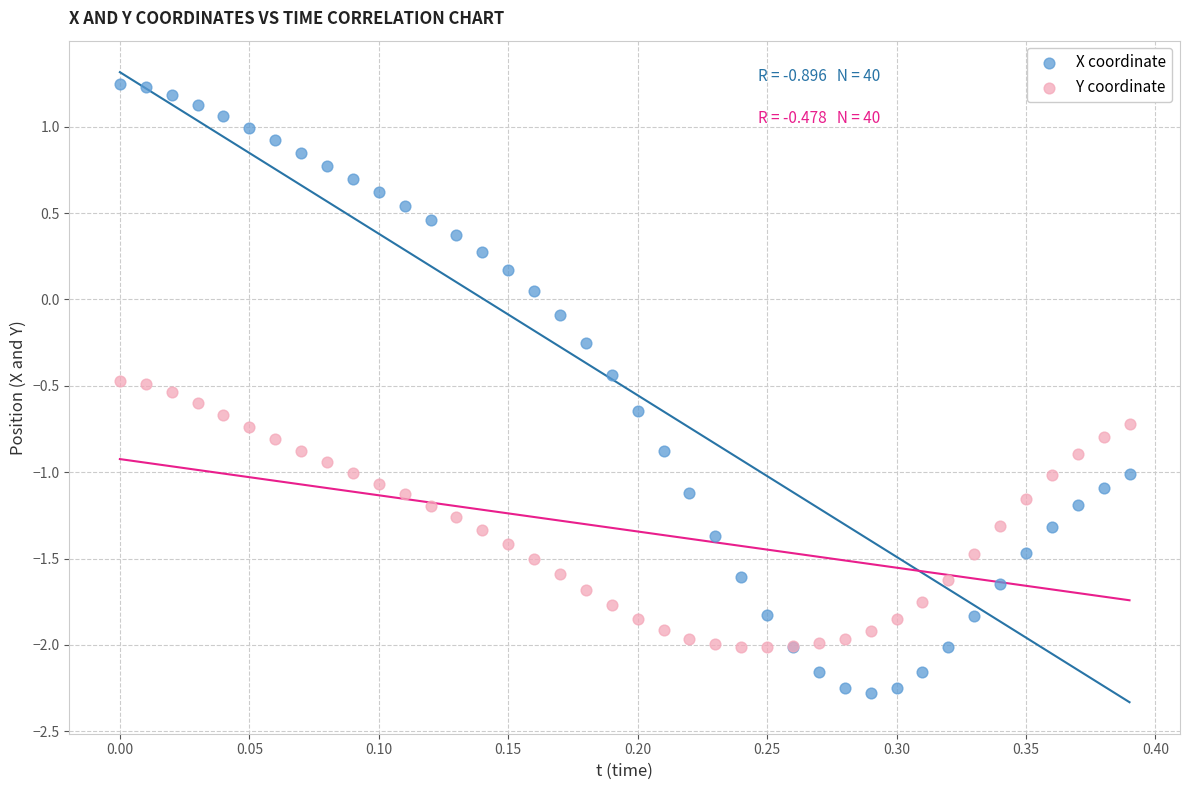

Which series has the widest spread of Y values?

X coordinate